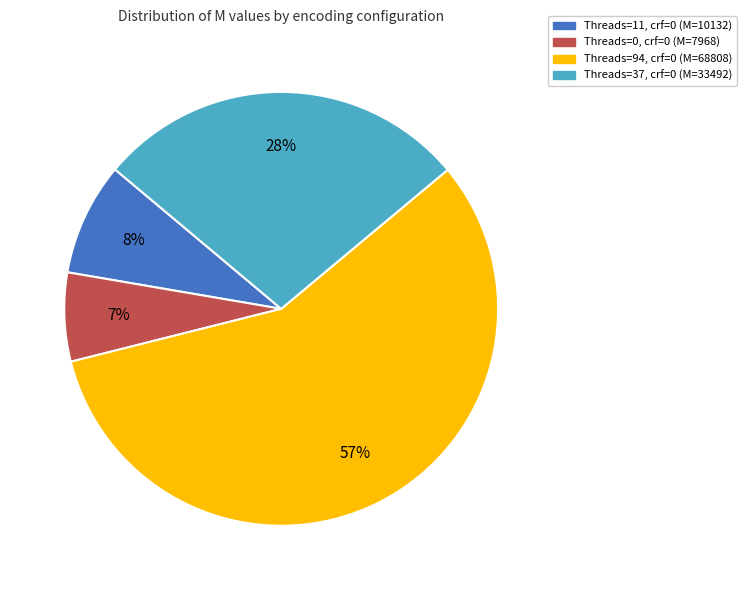

Which category accounts for the majority?

Threads=94, crf=0 (M=68808)